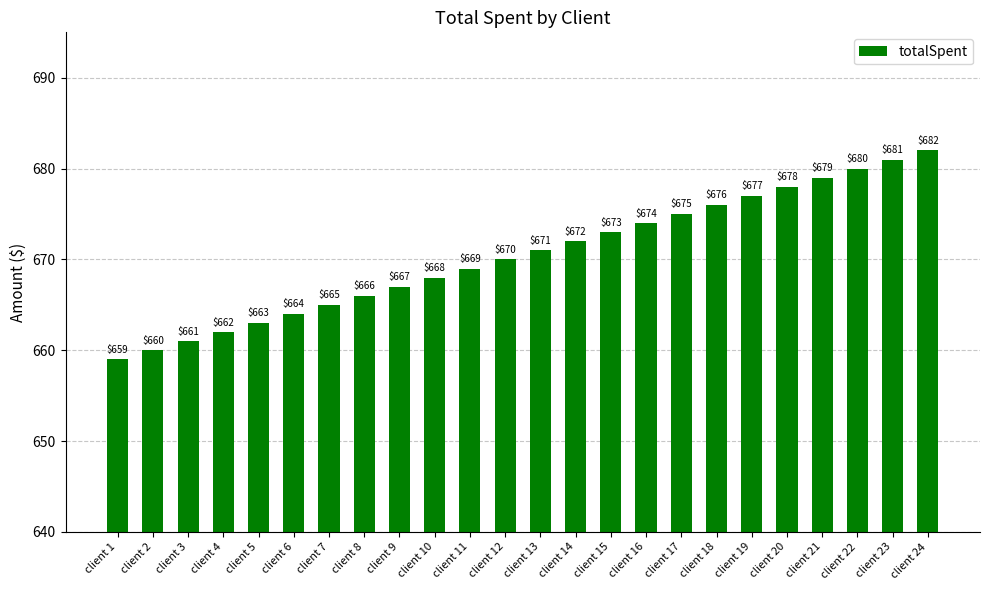

What is the value of the 11th bar from the left?

669